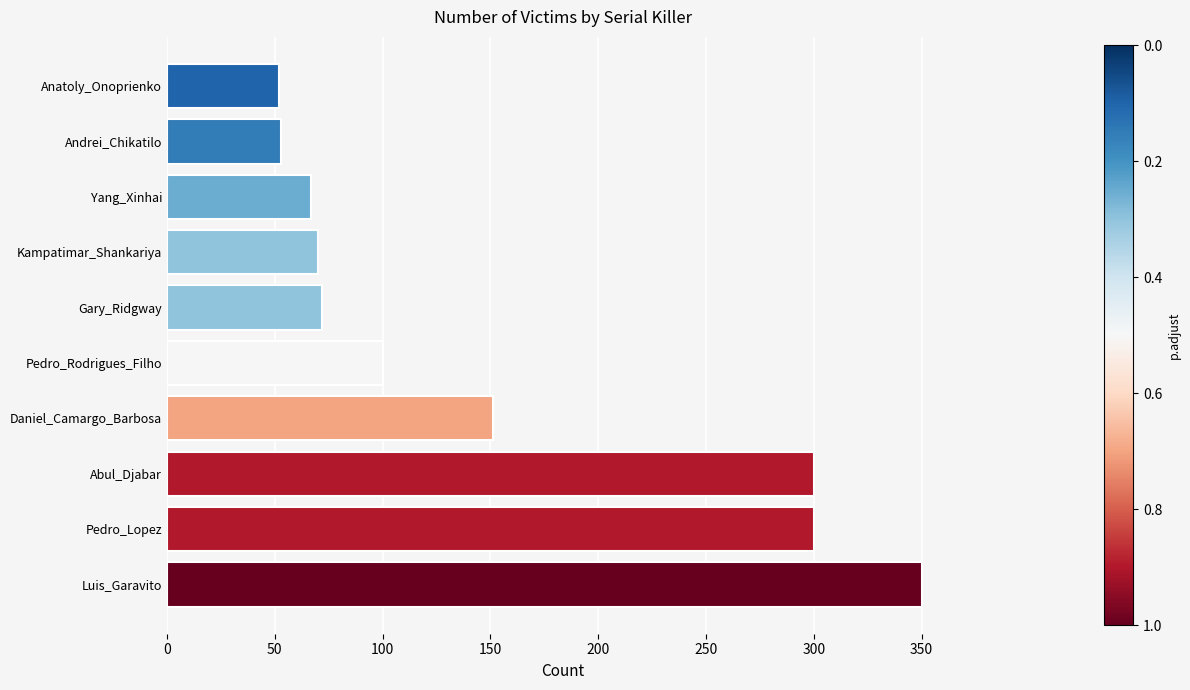

What is the difference between the maximum and minimum values?

298